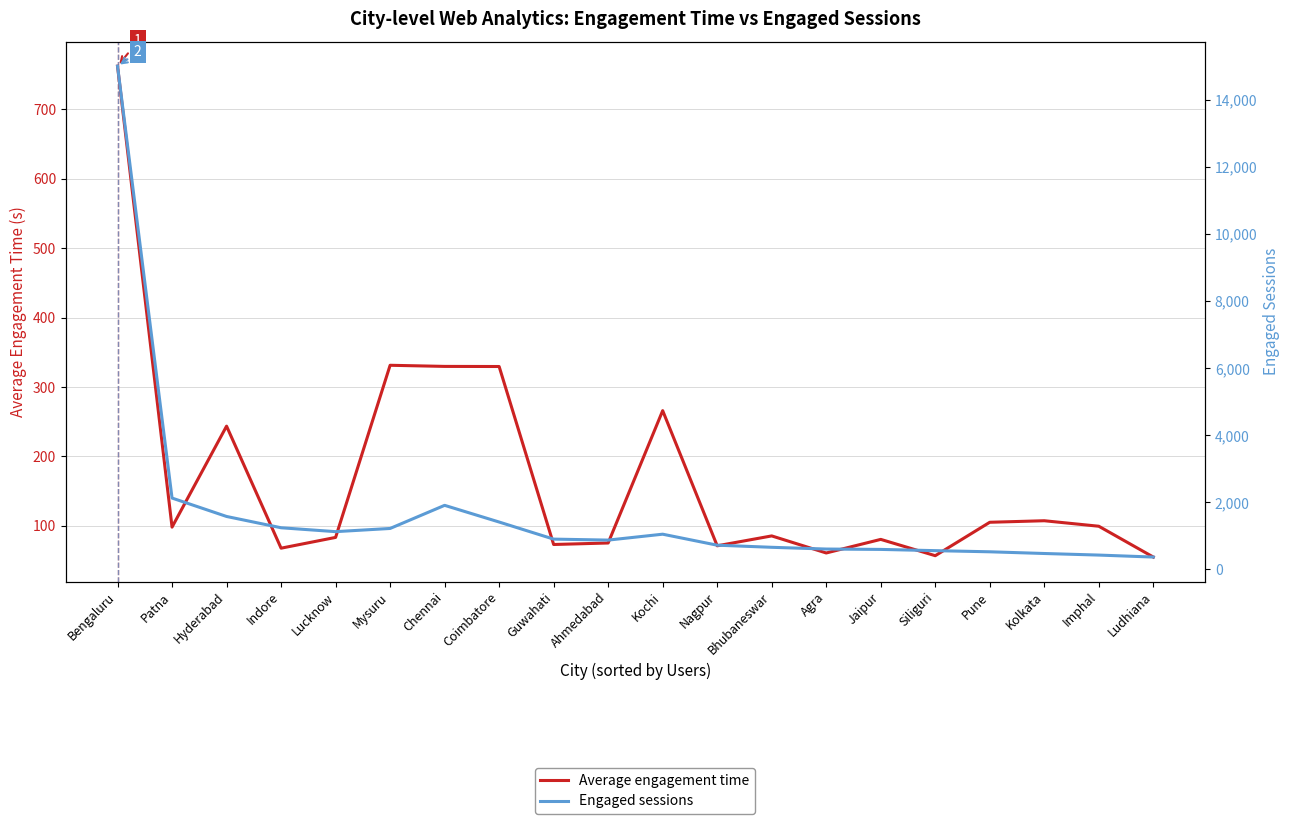

What is the label of the 15th point from the left?

Jaipur